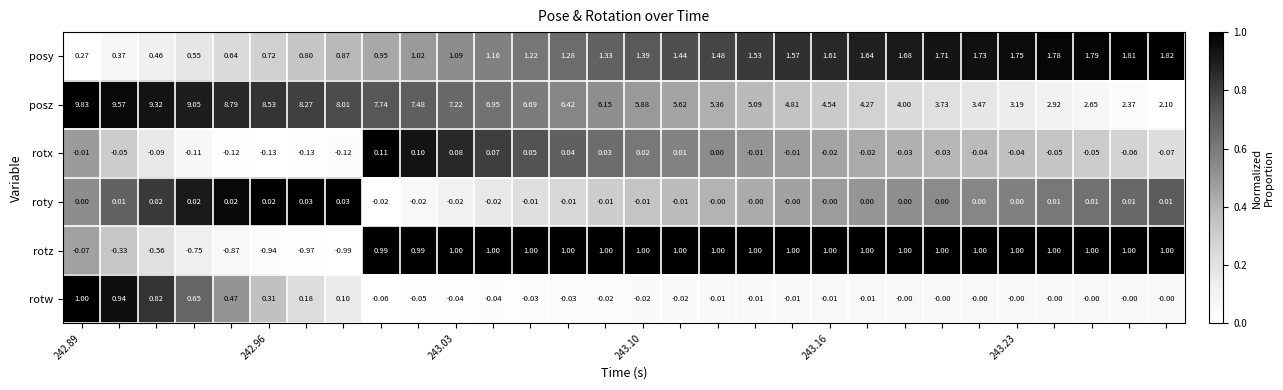

Which series has the largest total across all categories?

posz